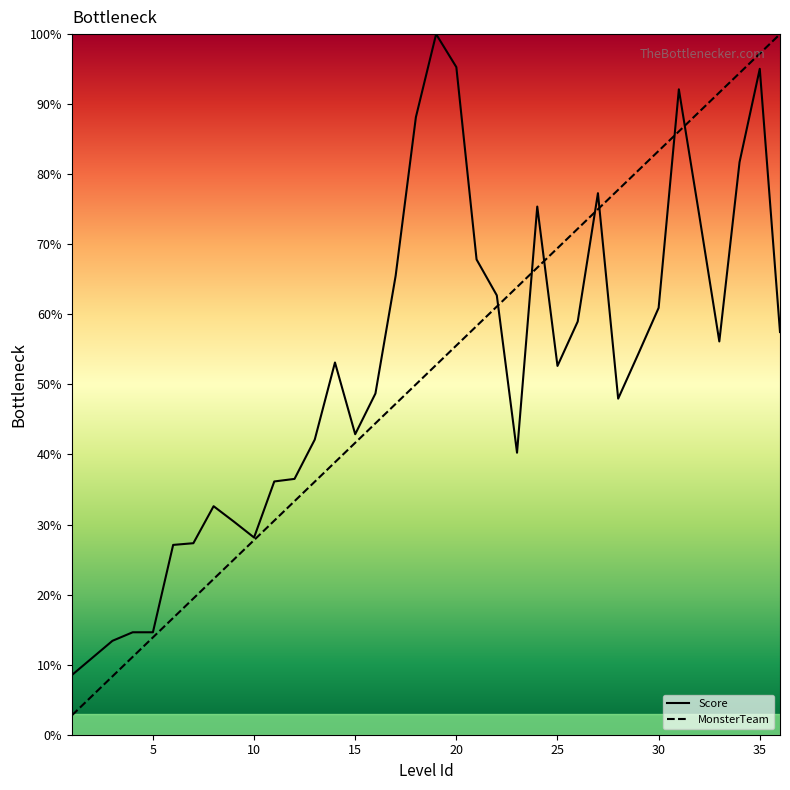

What is the lowest value of the MonsterTeam series?

2.8